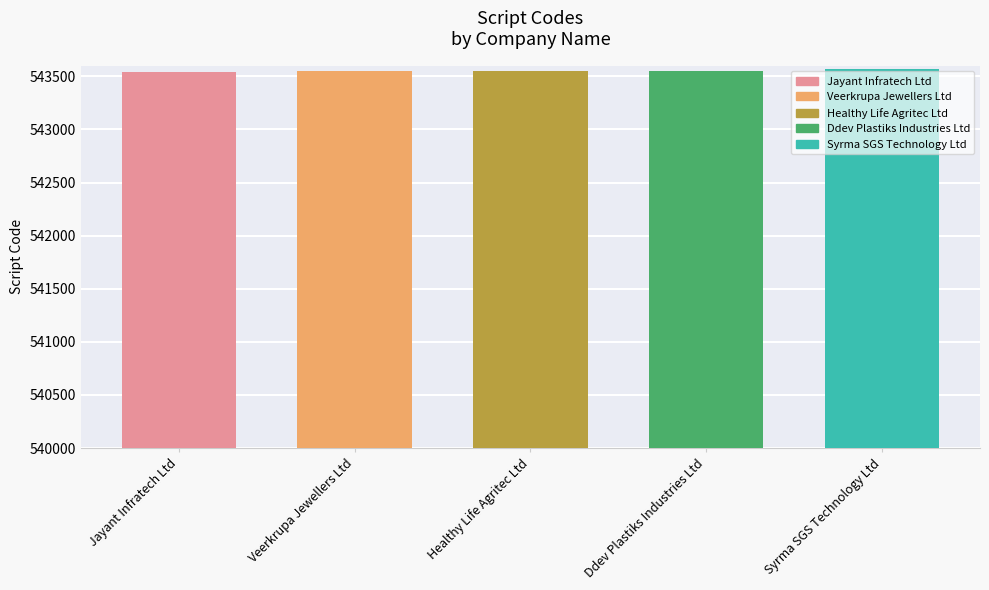

True or false: the data shows 543546 at Healthy Life Agritec Ltd.

True